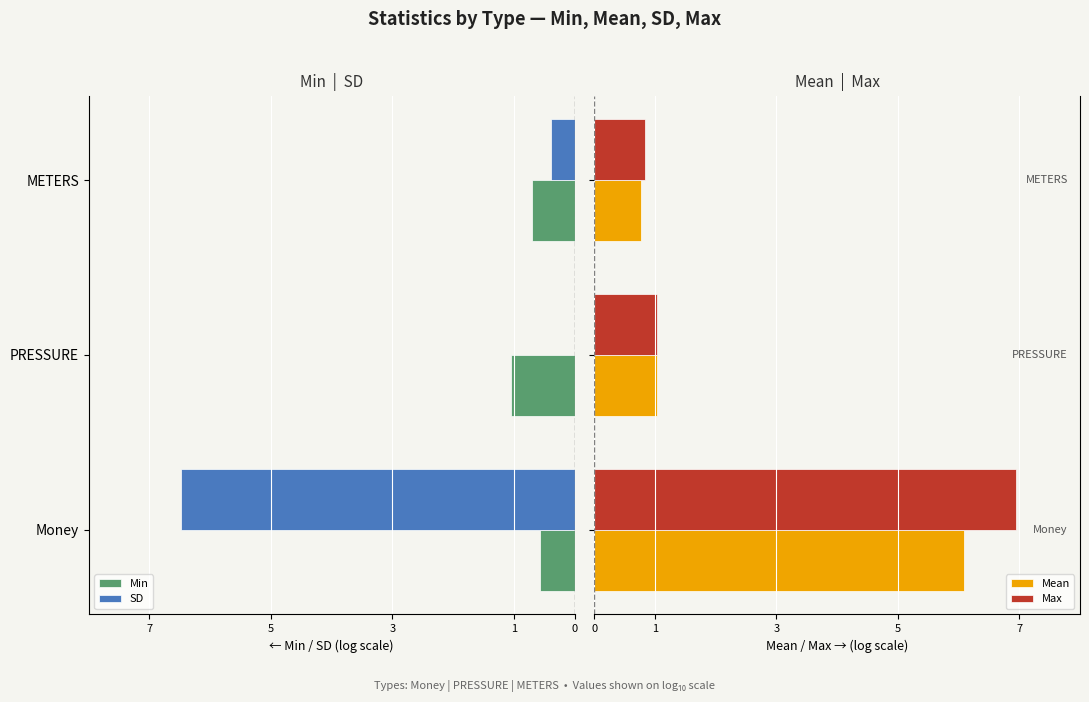

How many bars are there in total?

12